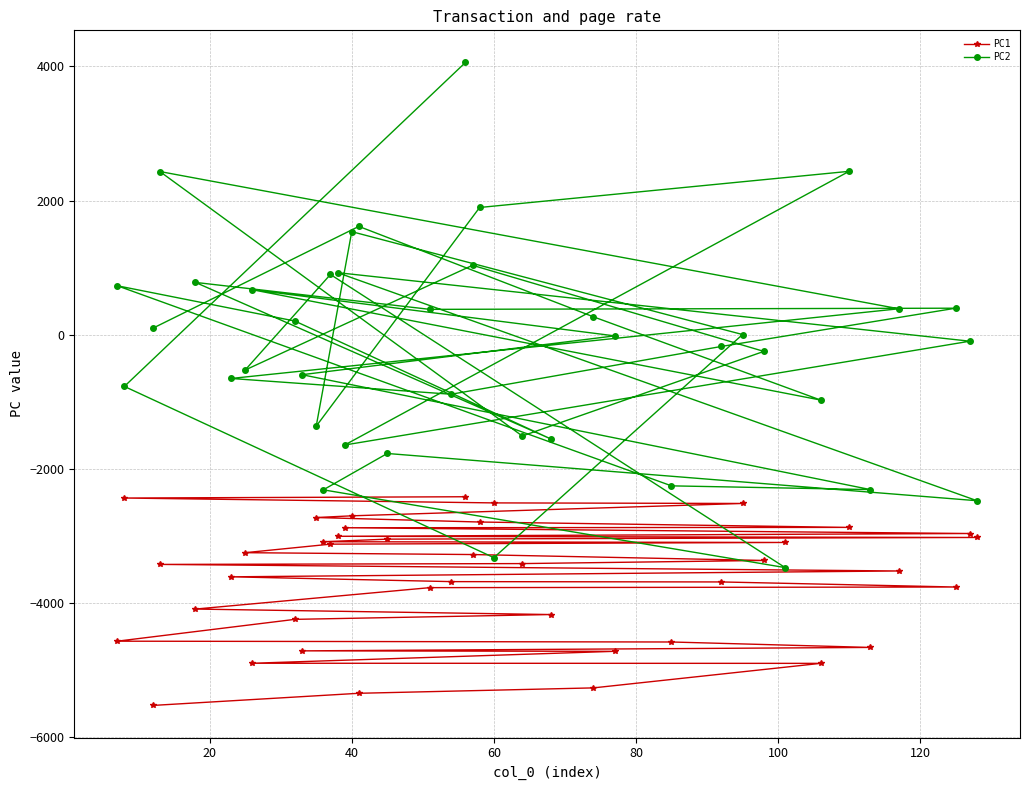

What is the sum of all PC2 values?

-8260.7